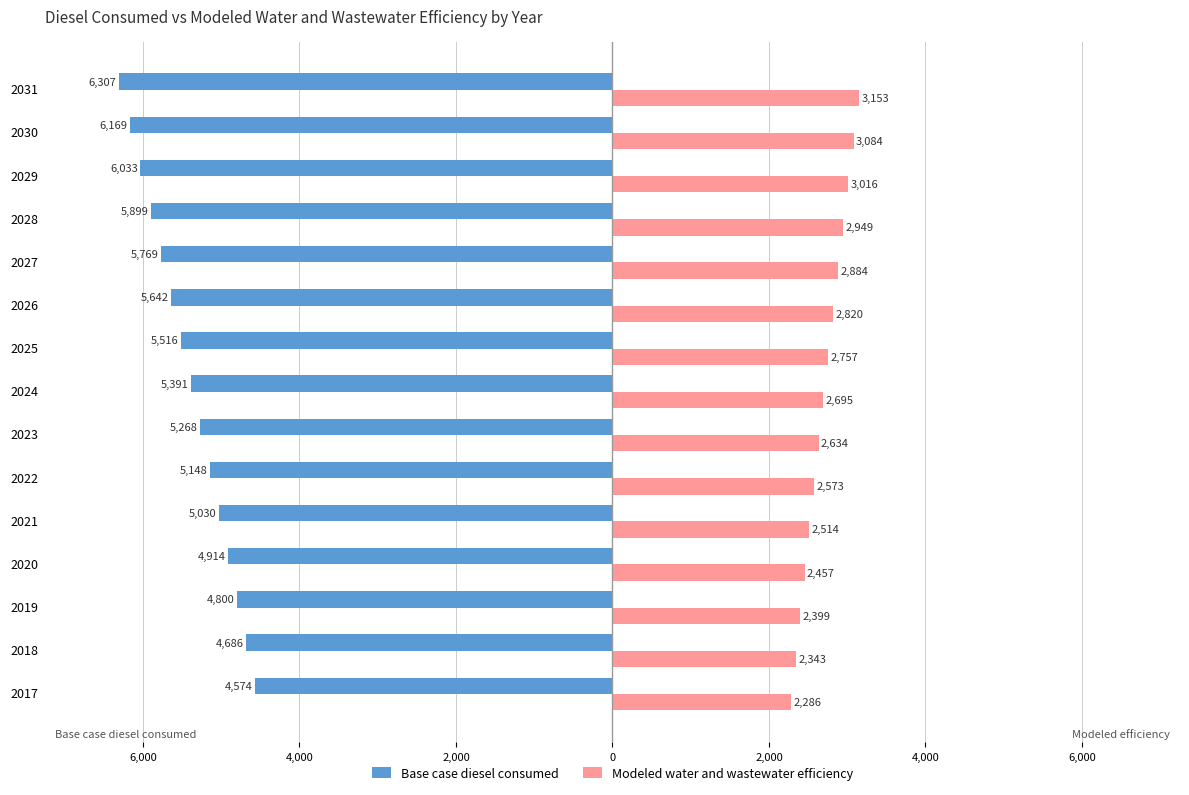

What are all the series names shown in the legend?

Base case diesel consumed, Modeled water and wastewater efficiency